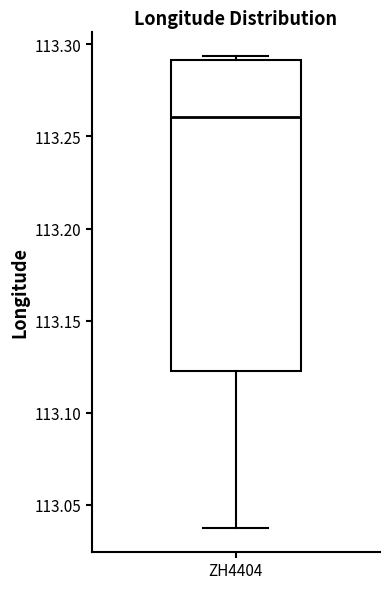

Where does the lower whisker of the box for ZH4404 end on the y-axis? The values are not printed on the chart, so give them approximately, as read against the axis.

113.035